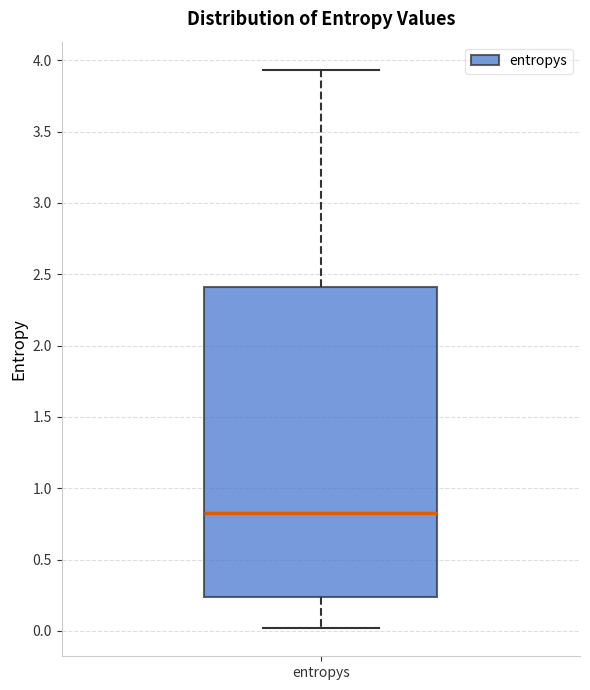

Transcribe this box plot: give where the median line is, the range the box spans, and where the two whiskers end, as read against the y-axis. The values are not printed on the chart, so give them approximately, as read against the axis.

median 0.85, box 0.25 to 2.40, whiskers 0.00 to 3.95